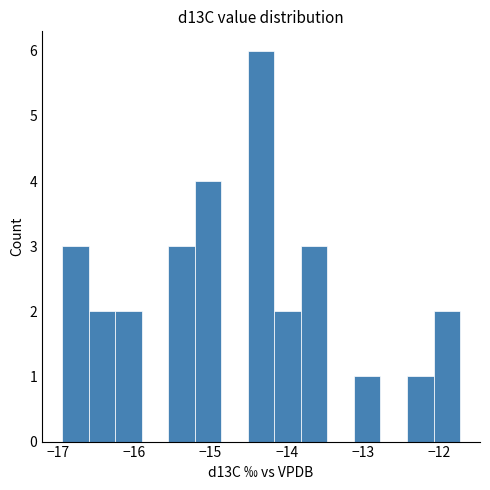

Read against the x-axis, roughly where is the centre of the tallest bar?

-14.3